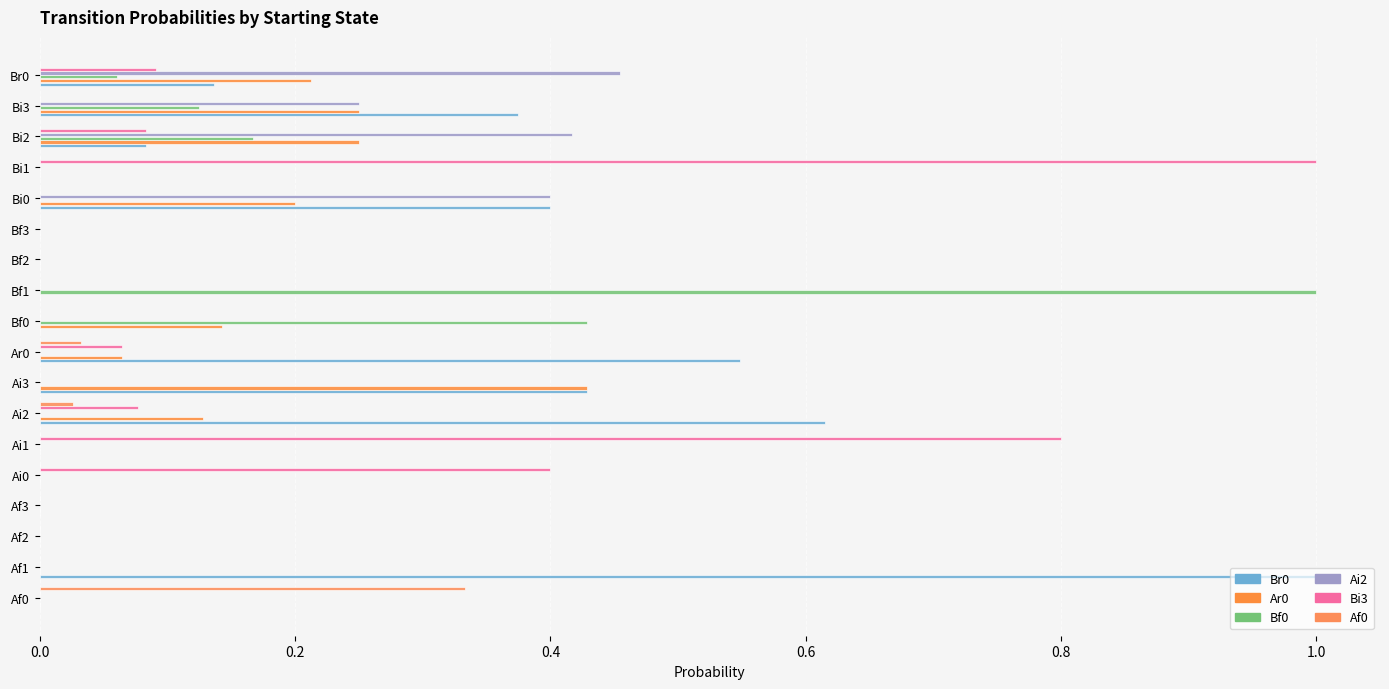

How many categories are shown in the chart?

18